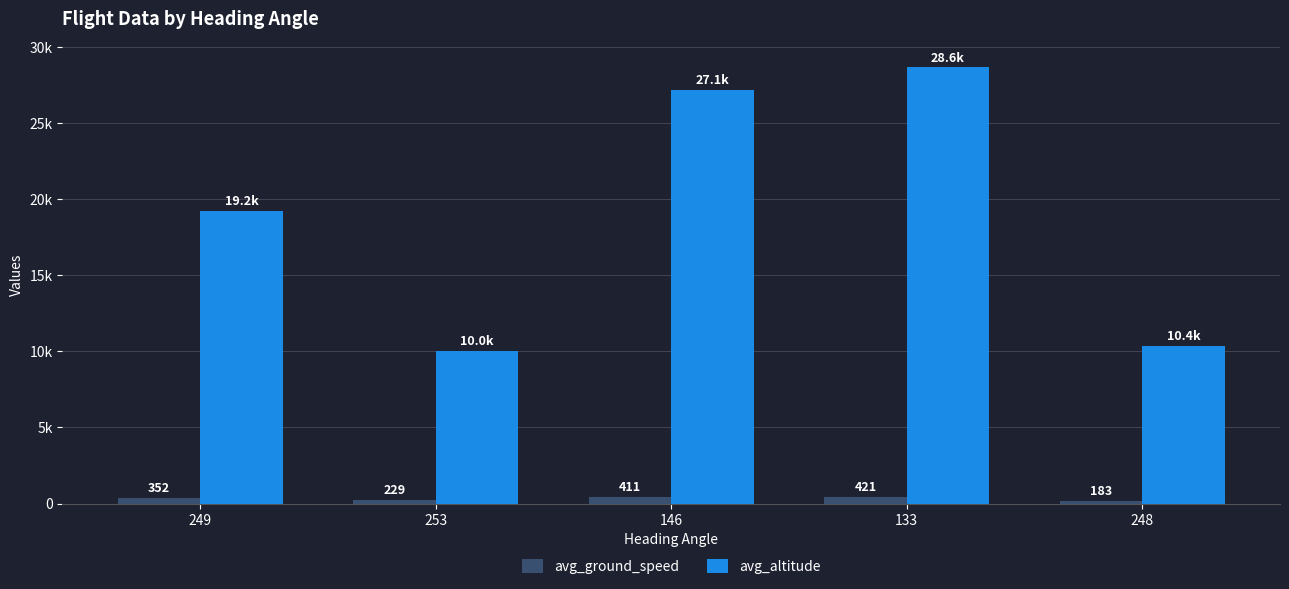

Which series has the largest range (max minus min)?

avg_altitude